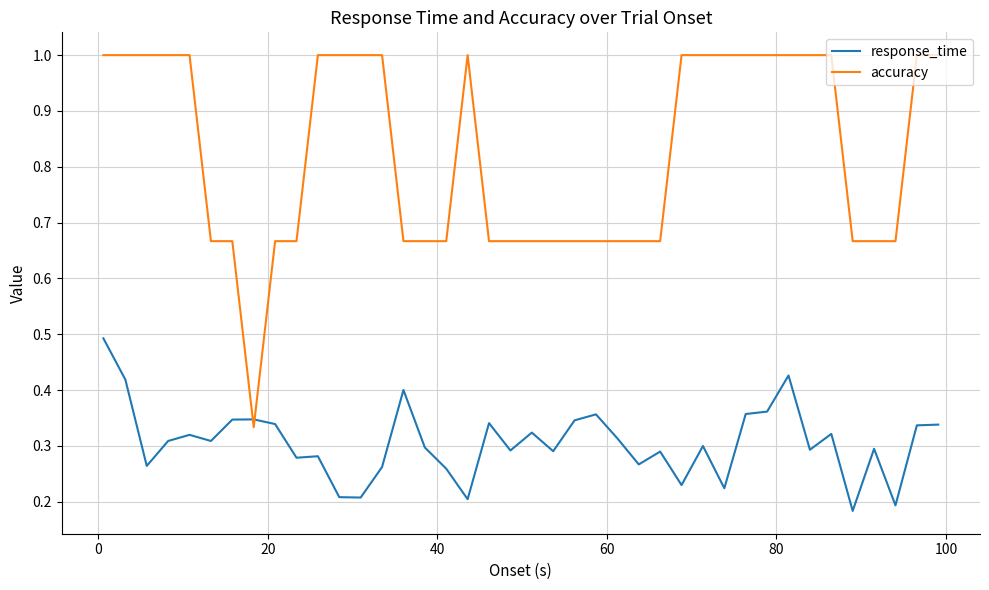

How many times do accuracy and response_time cross each other?

2